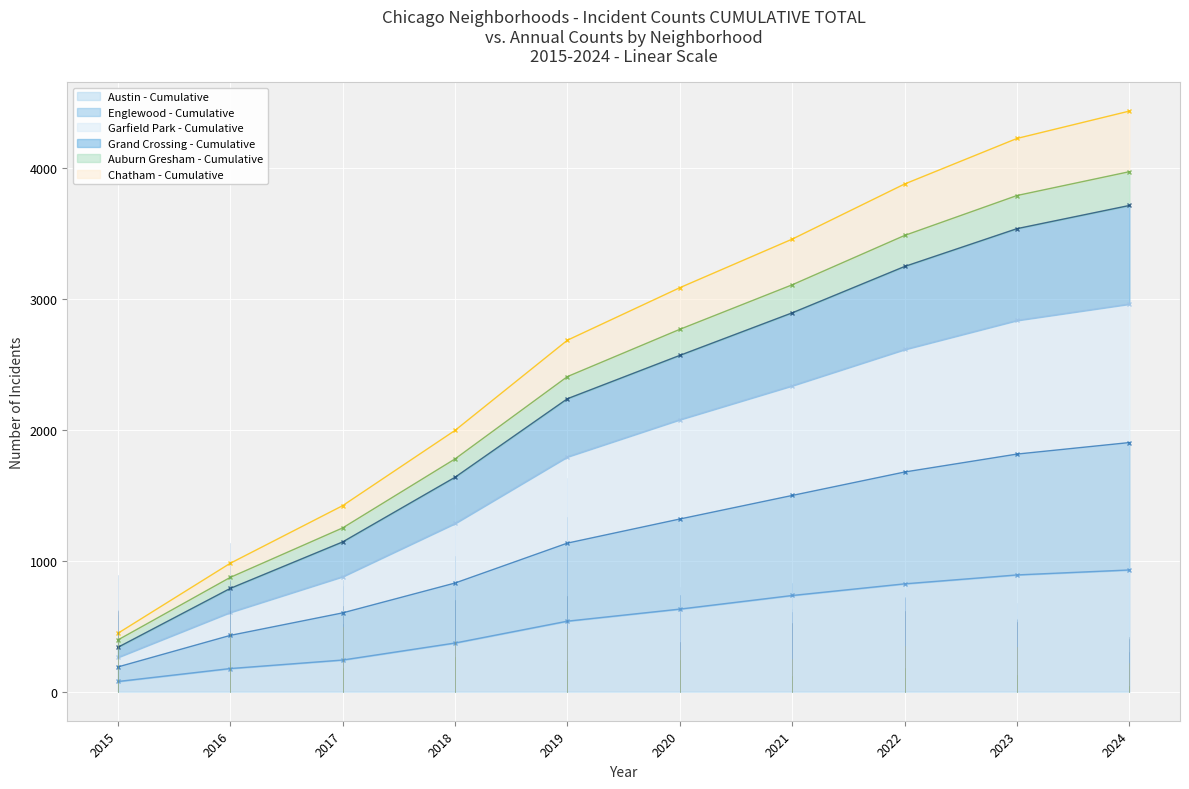

How many lines are shown in the chart?

6